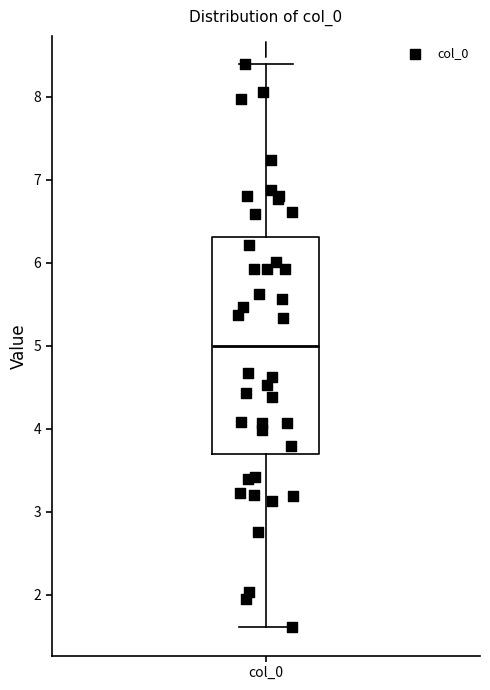

Where does the lower whisker of the box for col_0 end on the y-axis? The values are not printed on the chart, so give them approximately, as read against the axis.

1.6